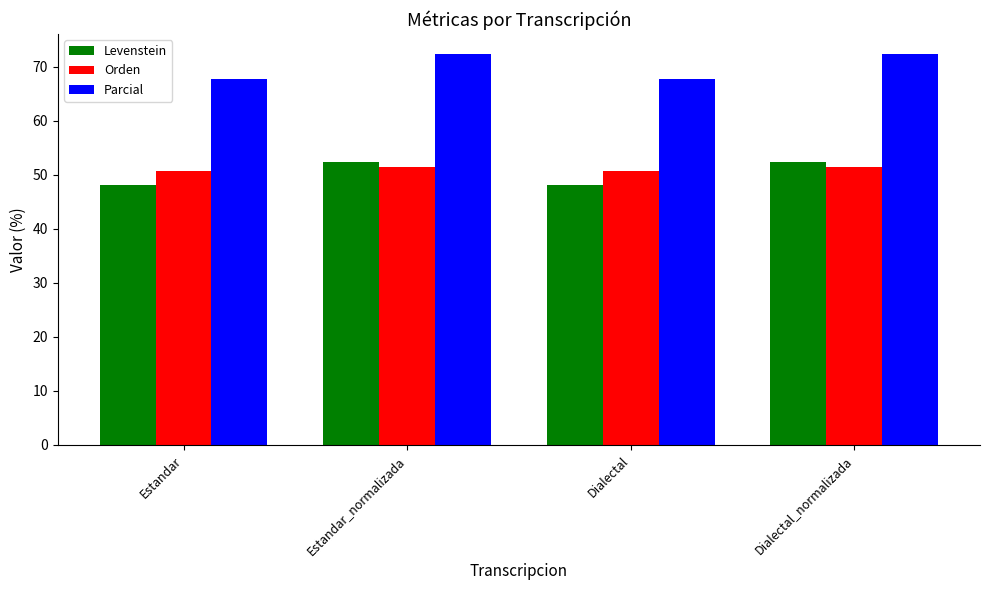

How many Orden values are between 50 and 51?

2